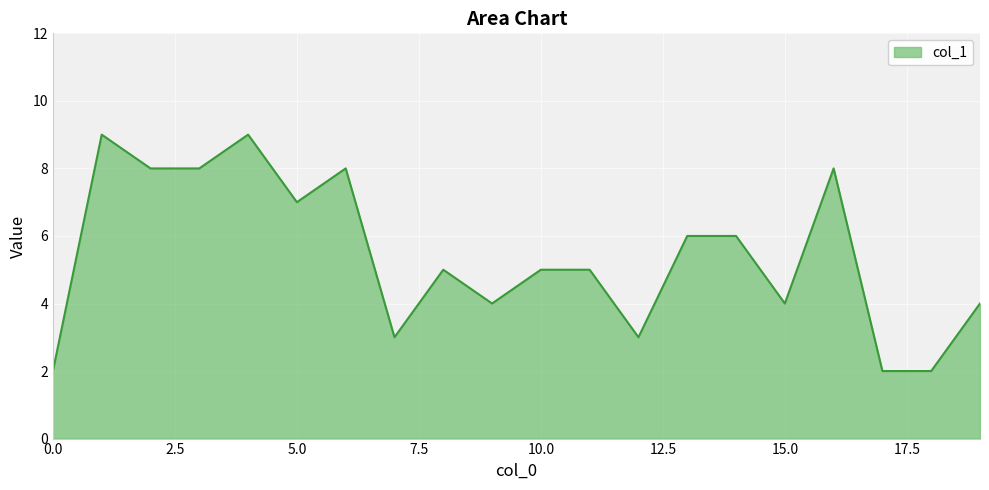

What is the maximum value shown in the chart?

9